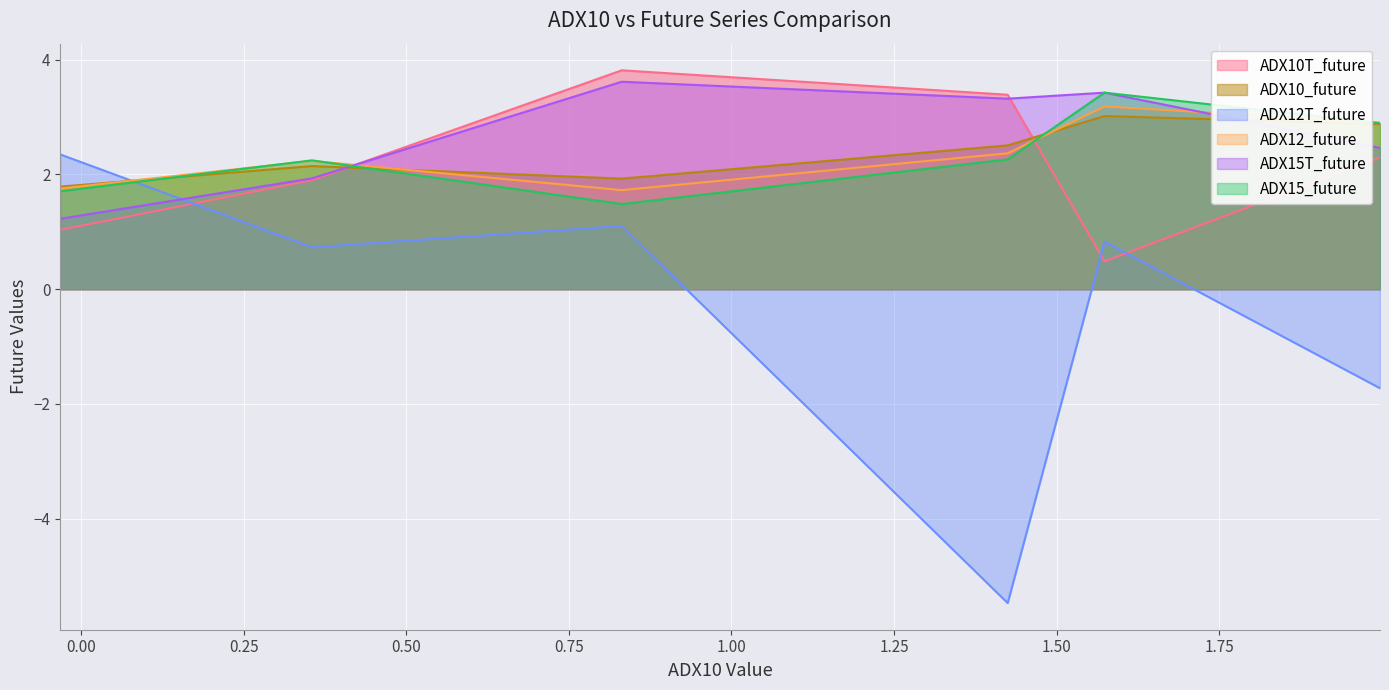

What is the highest value of the ADX12T_future series?

2.3